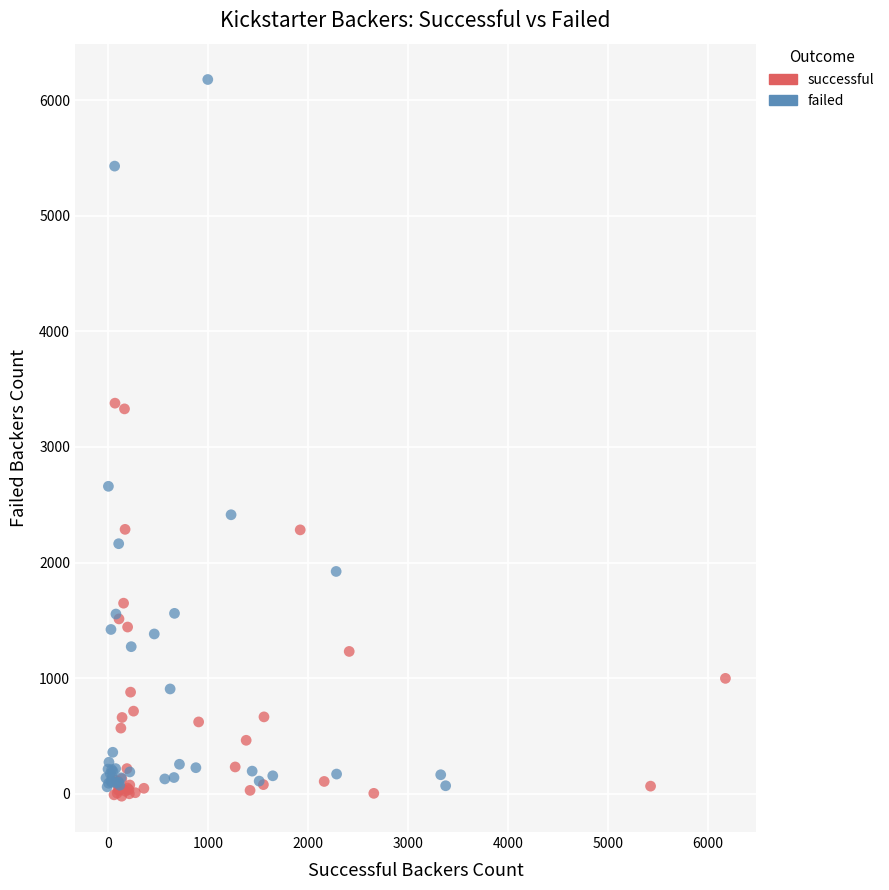

Which series contains the highest Y value?

failed